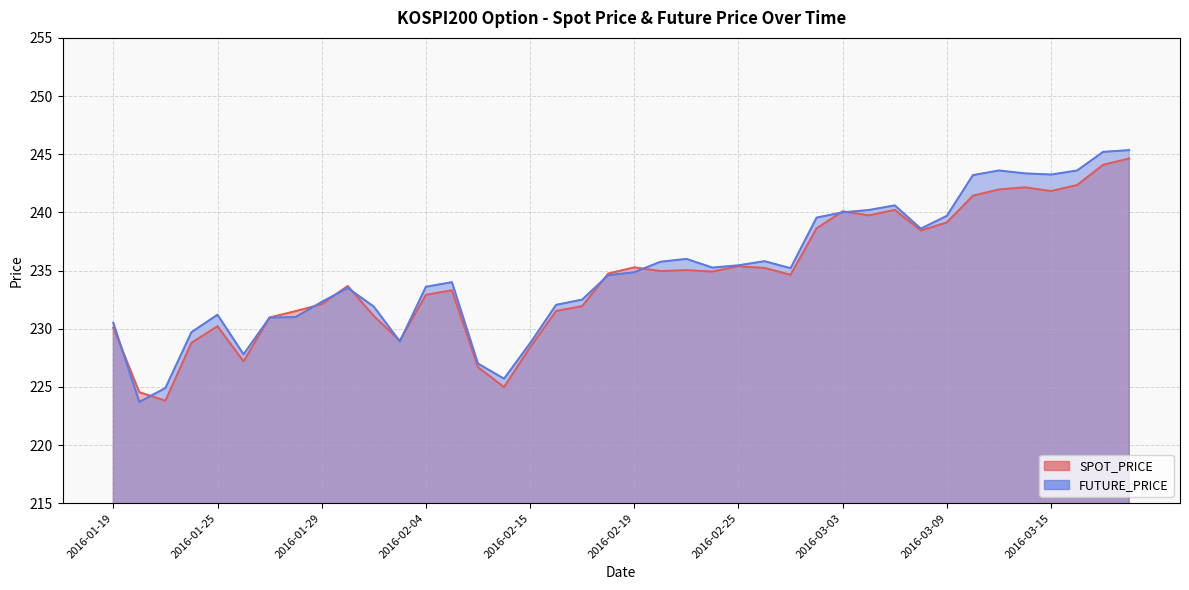

What is the sum of the FUTURE_PRICE values at 2016-03-18 and 2016-01-20?

469.0